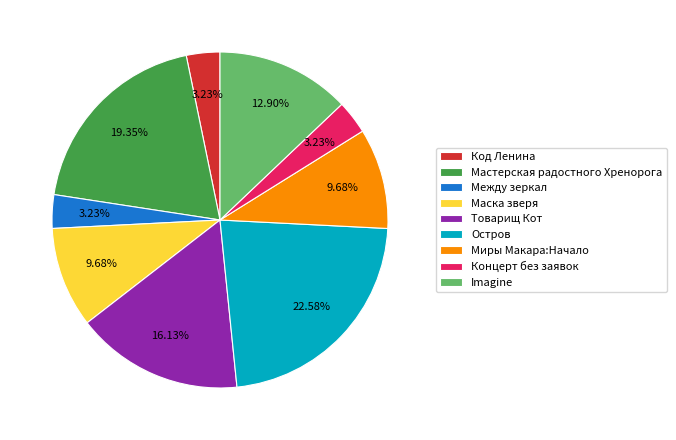

What is the total percentage of Код Ленина and Мастерская радостного Хренорога?

22.6%